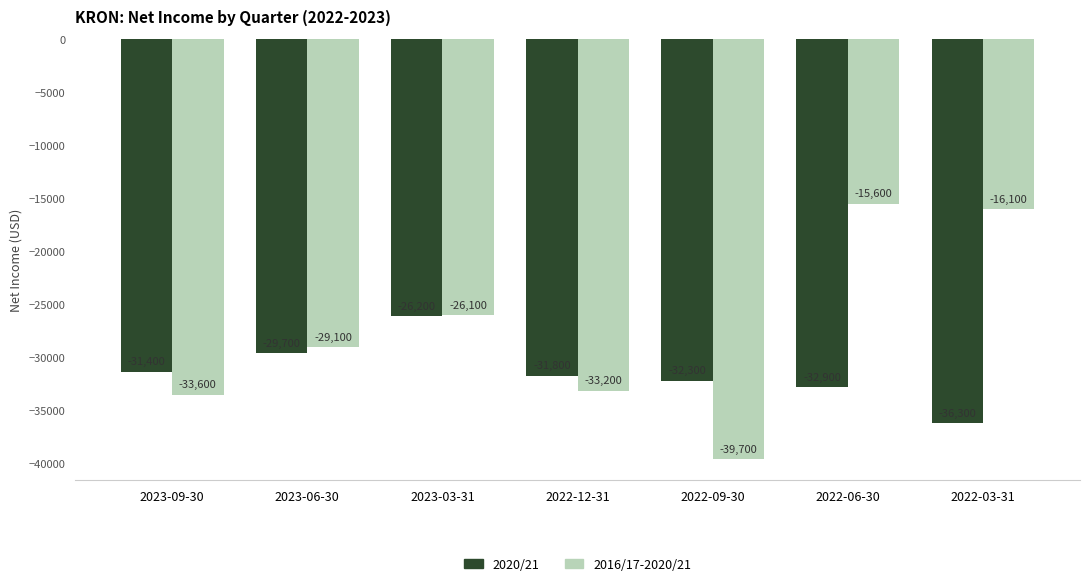

Which category has the lowest value across all series?

2022-09-30